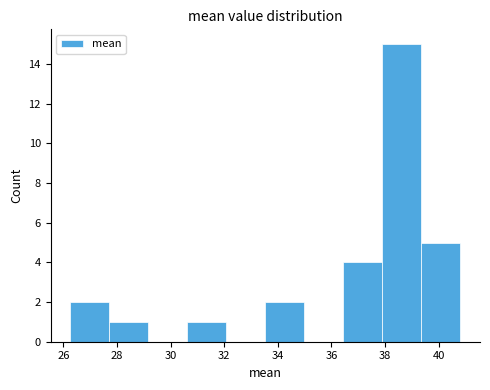

Reading left to right, transcribe this chart: for each bar, give the range it covers on the x-axis and its height. Neither the bar edges nor the heights are printed on the chart, so give them approximately, as read against the axes.

26.2 to 27.8: 2
27.8 to 29.2: 1
29.2 to 30.6: 0
30.6 to 32.0: 1
32.0 to 33.6: 0
33.6 to 35.0: 2
35.0 to 36.4: 0
36.4 to 38.0: 4
38.0 to 39.4: 15
39.4 to 40.8: 5